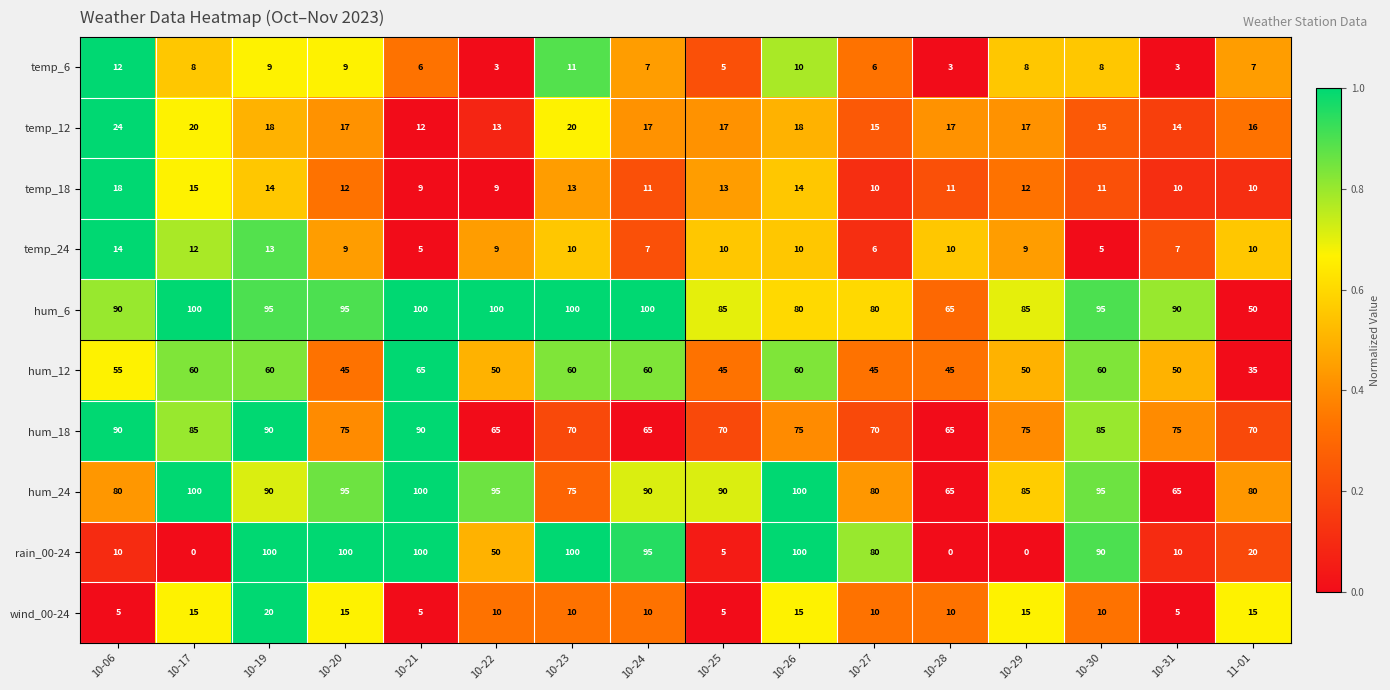

What is the difference between the second highest and minimum values in the wind_00-24 series?

10